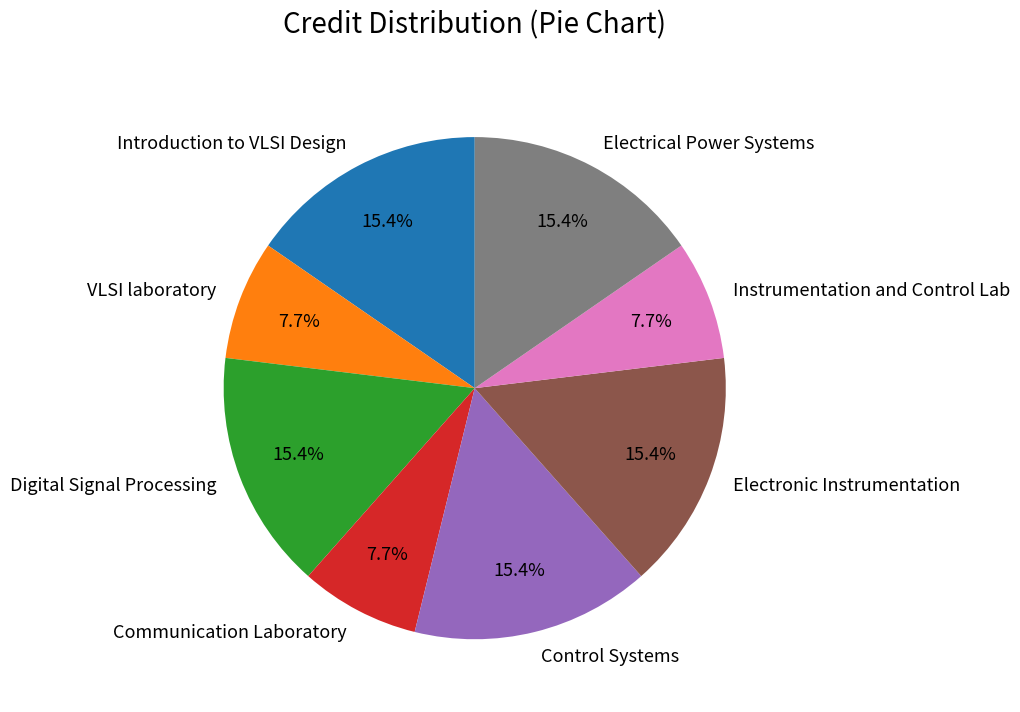

Approximately how many times larger is the value at Electronic Instrumentation compared to Electrical Power Systems?

1.0